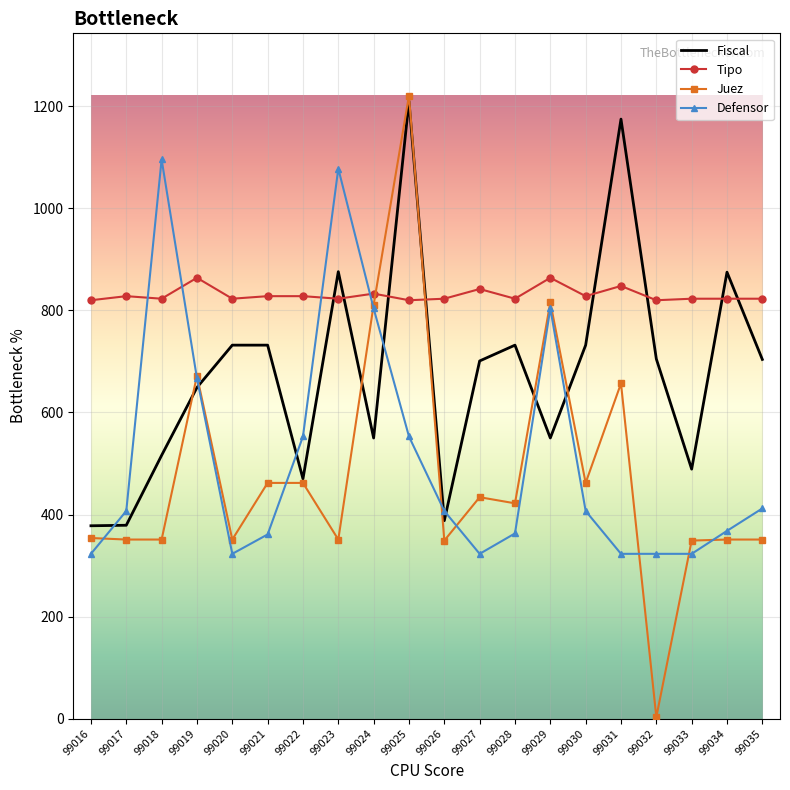

True or false: Tipo and Defensor intersect in this chart.

True